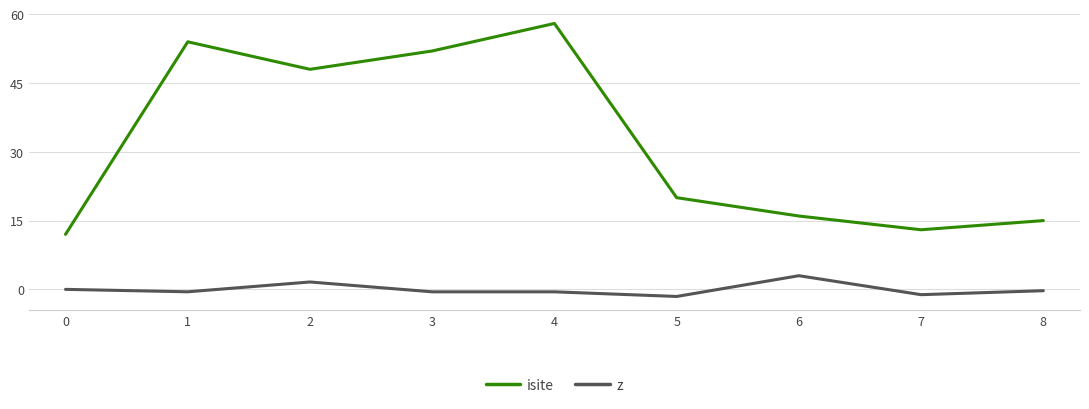

Is it true that z equals 3.0 at 6?

True